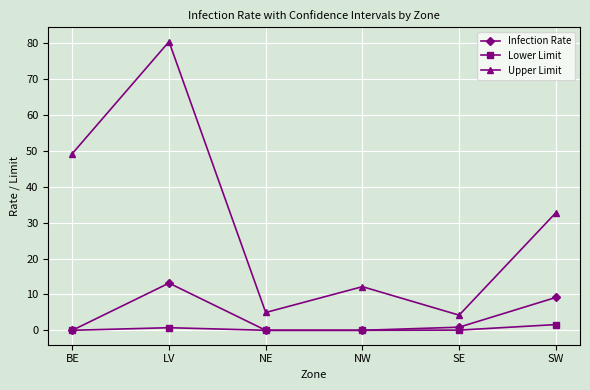

Is it true that Upper Limit equals 12.8 at SW?

False